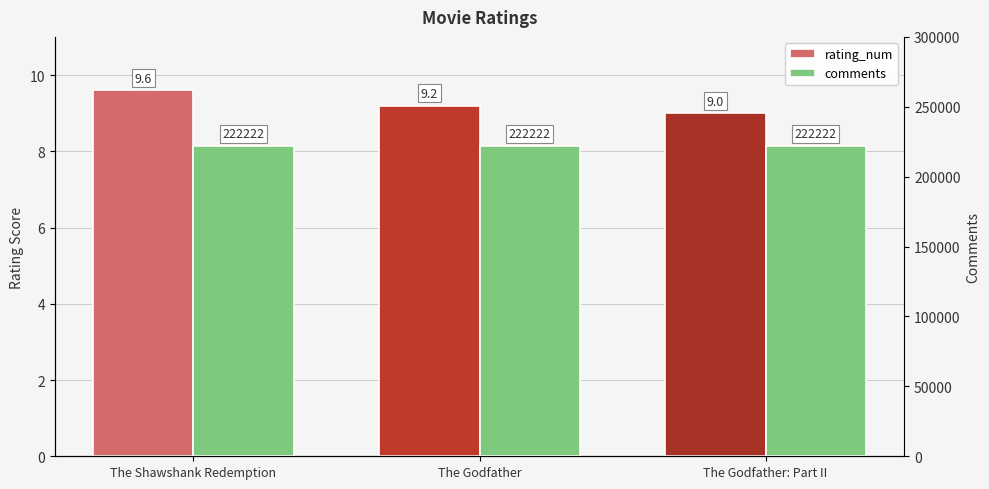

At which category is the sum across all series the highest?

The Shawshank Redemption